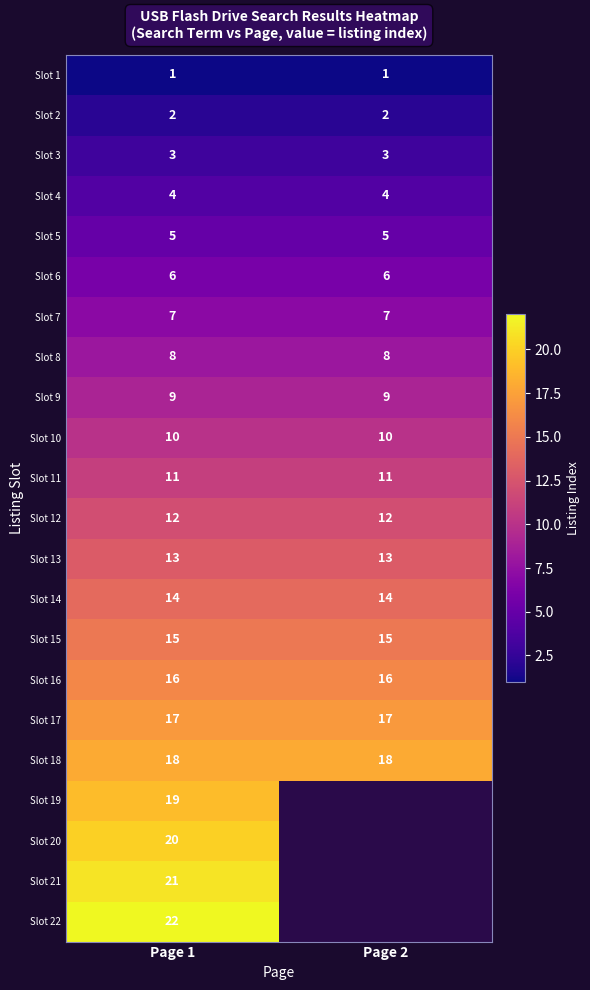

At how many categories does at least one series exceed 8?

2